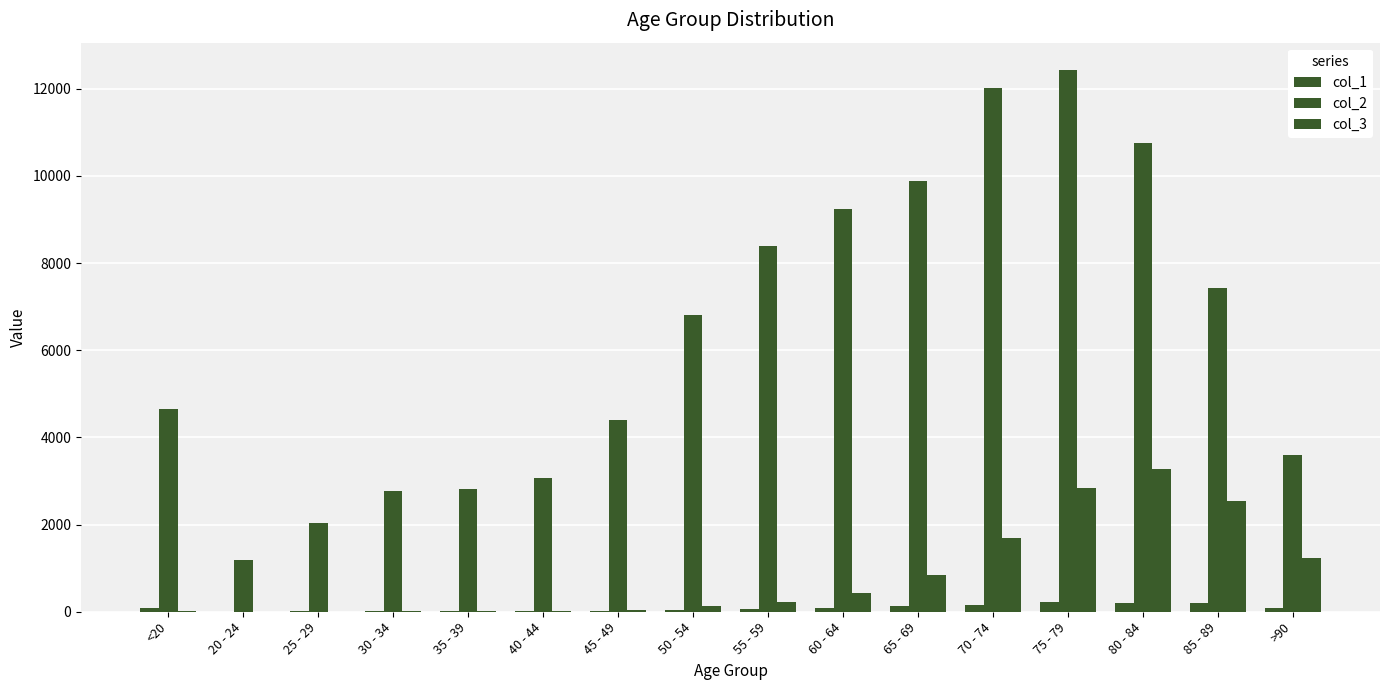

What is the difference between the maximum and minimum values in the col_3 series?

3270